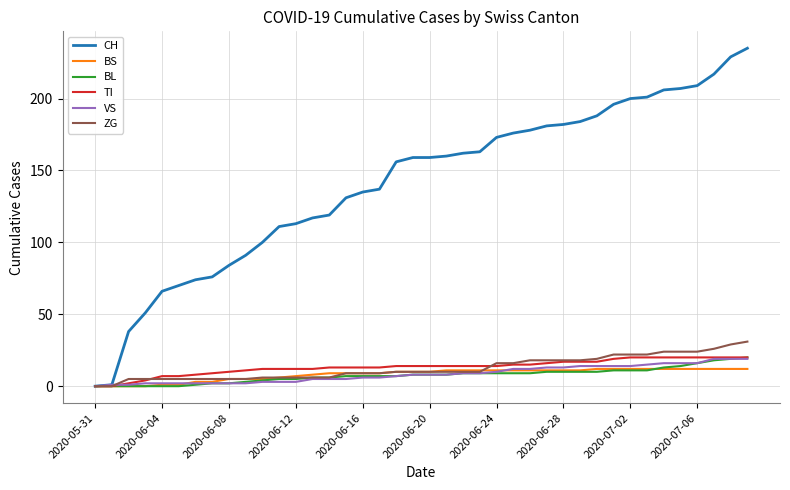

What is the average value of the VS series?

8